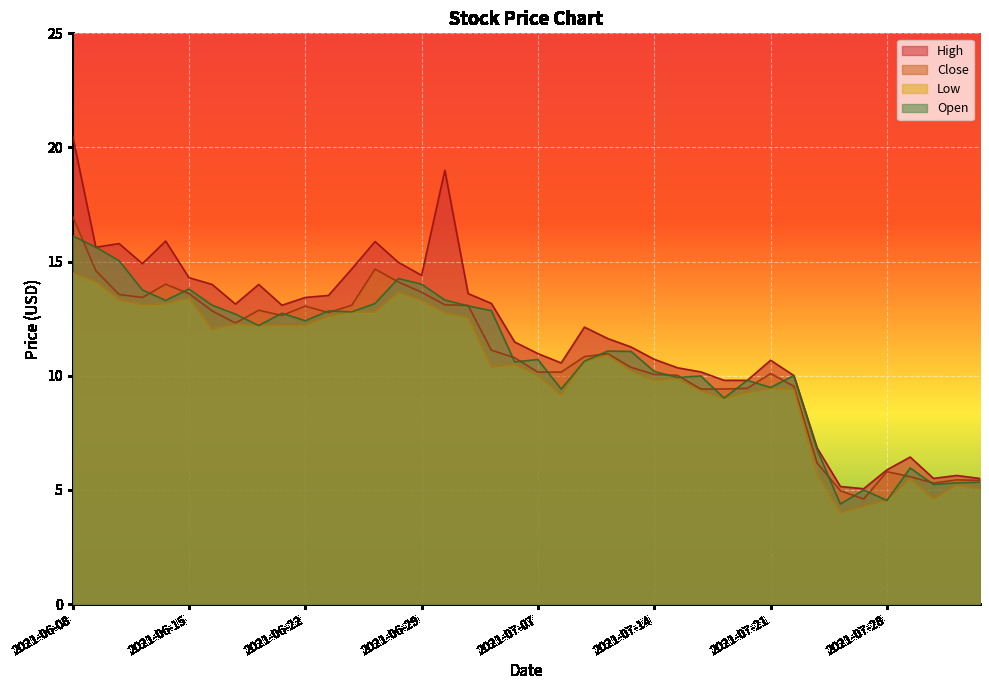

Where is the first local minimum for Low?

2021-06-11